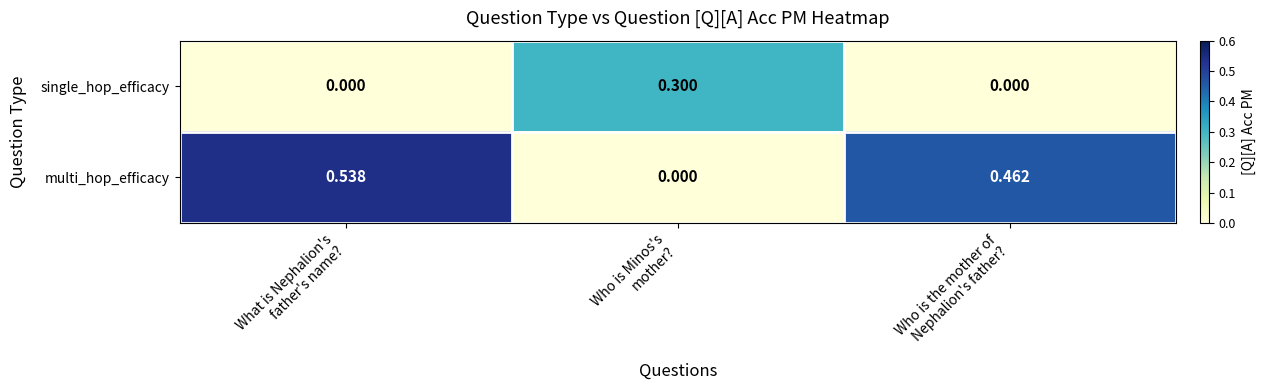

Which series has the largest total across all categories?

multi_hop_efficacy